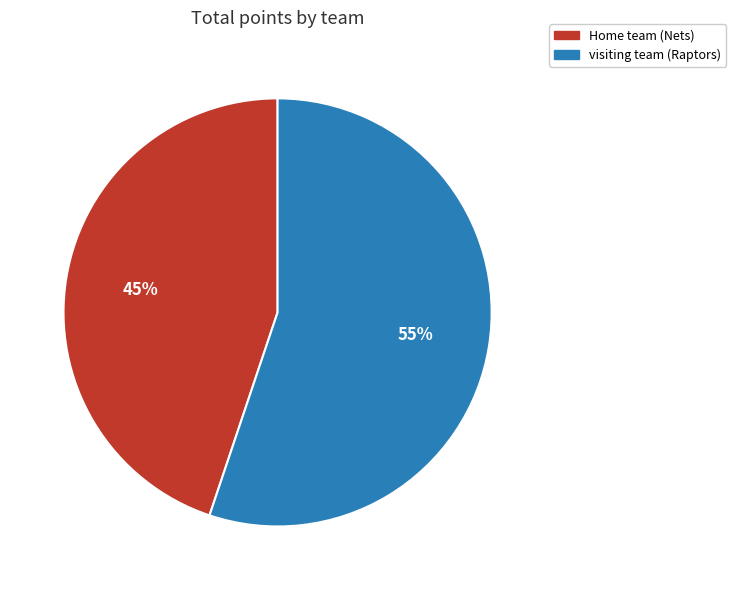

To the nearest percent, what is the difference between the largest and smallest slice percentages?

10%